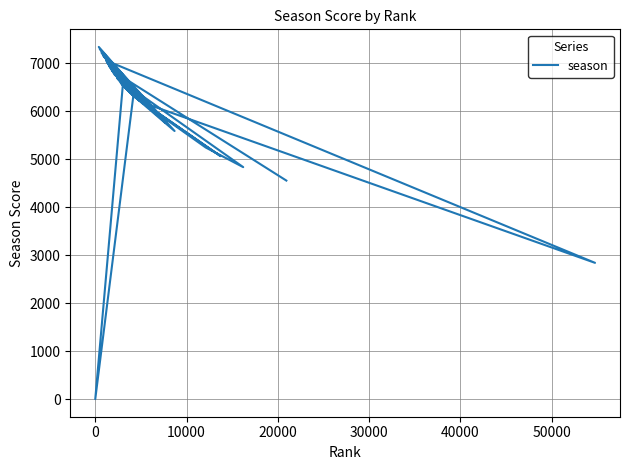

Reading left to right, transcribe all the data shown in this chart.

4553	6850	6385	6590	6319	7022	5762	6023	7337	6186	2839	7055	6207	6450	6690	4833	5241	6239	7293	5586	6304	6225	6540	0	6322	6544	6382	7216	5792	6760	7026	6140	6334	6934	6305	5062	6293	6135	7146	5908